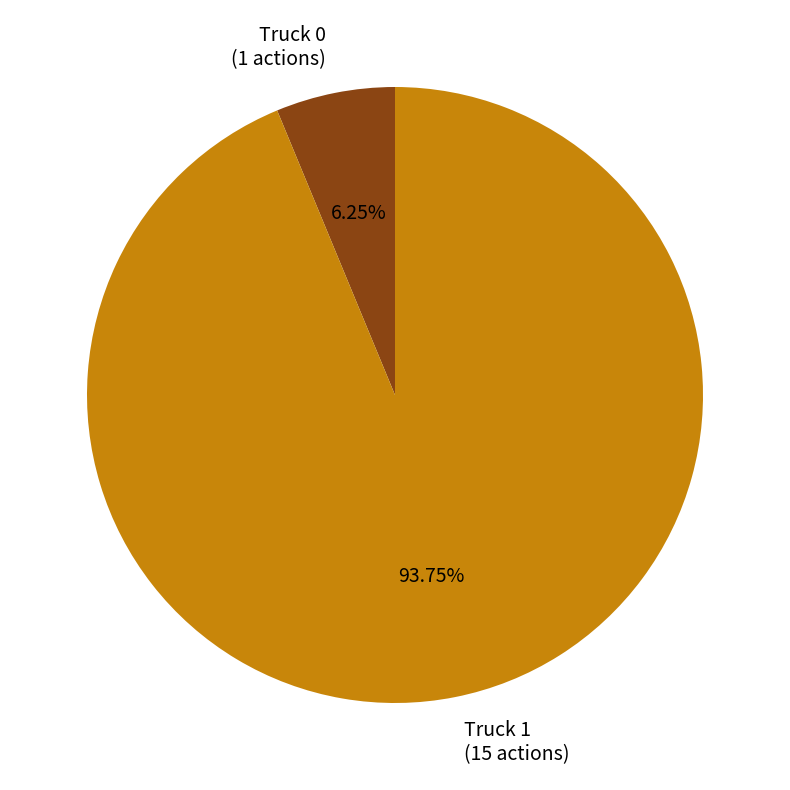

To the nearest percent, what is the combined percentage of Truck 0 and Truck 1?

100%